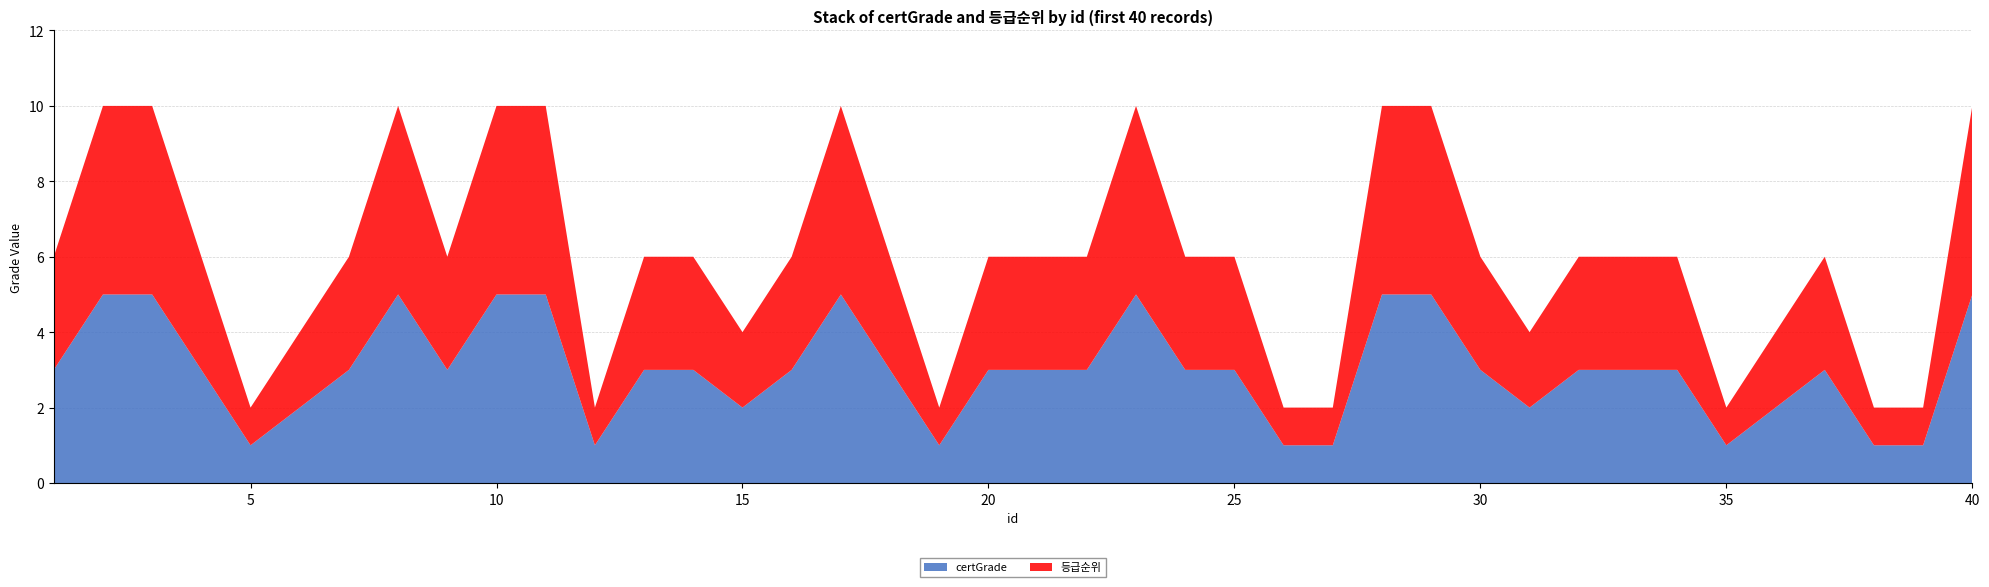

Reading right to left, transcribe all the data shown in this chart.

certGrade: 40=5	39=1	38=1	37=3	36=2	35=1	34=3	33=3	32=3	31=2	30=3	29=5	28=5	27=1	26=1	25=3	24=3	23=5	22=3	21=3	20=3	19=1	18=3	17=5	16=3	15=2	14=3	13=3	12=1	11=5	10=5	9=3	8=5	7=3	6=2	5=1	4=3	3=5	2=5	1=3
등급순위: 40=5	39=1	38=1	37=3	36=2	35=1	34=3	33=3	32=3	31=2	30=3	29=5	28=5	27=1	26=1	25=3	24=3	23=5	22=3	21=3	20=3	19=1	18=3	17=5	16=3	15=2	14=3	13=3	12=1	11=5	10=5	9=3	8=5	7=3	6=2	5=1	4=3	3=5	2=5	1=3